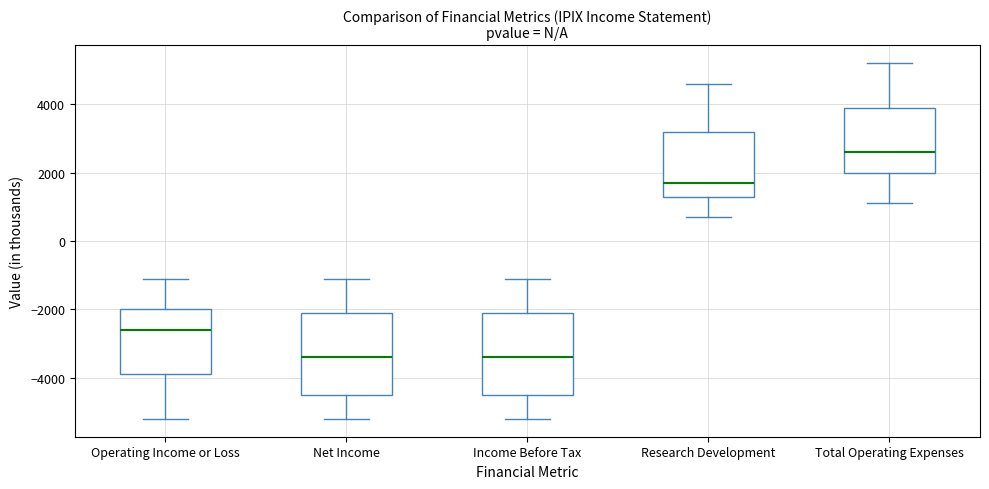

Where does the upper whisker of the box for Research Development end on the y-axis? The values are not printed on the chart, so give them approximately, as read against the axis.

4600